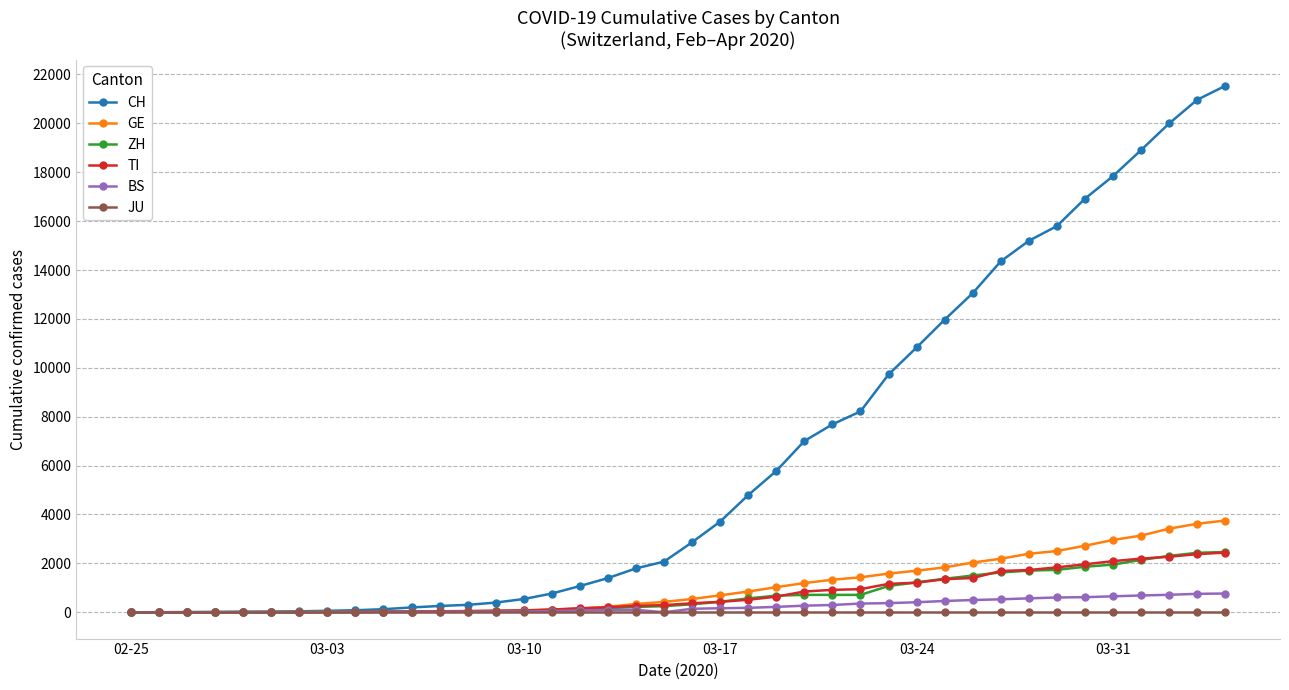

Which series has the widest spread of values?

CH